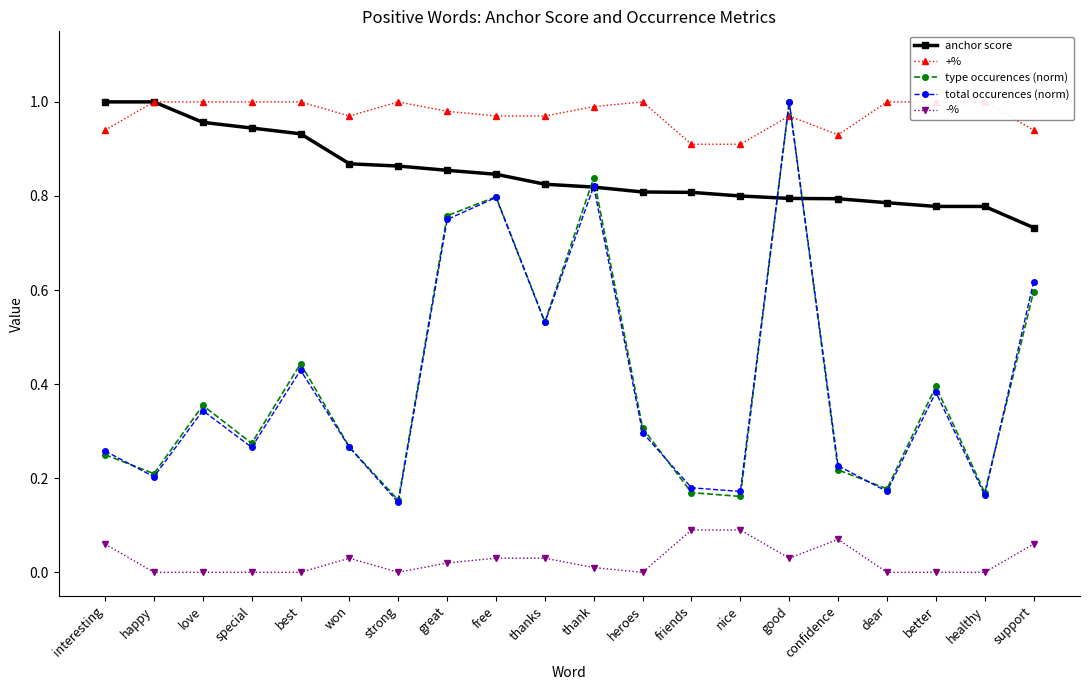

At which category is the sum across all series the highest?

good